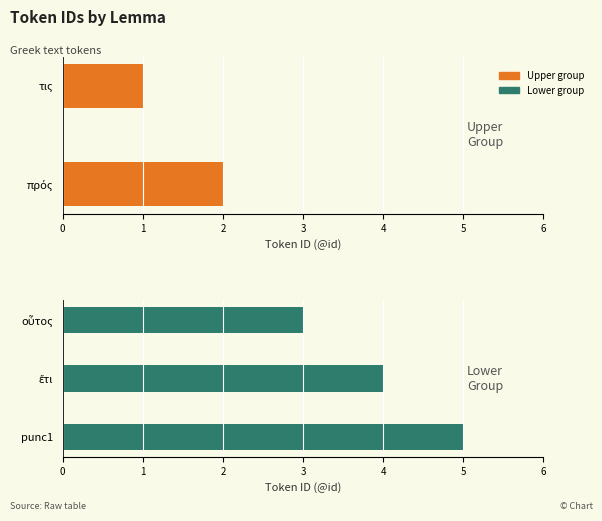

Reading right to left, extract all data points from this chart.

5	4	3	2	1